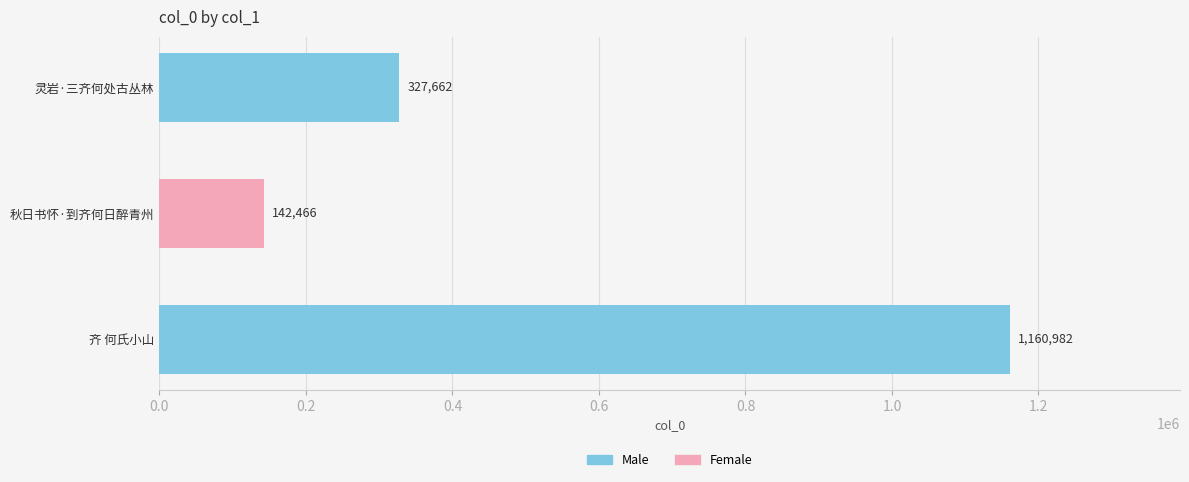

What is the smallest value displayed?

142466